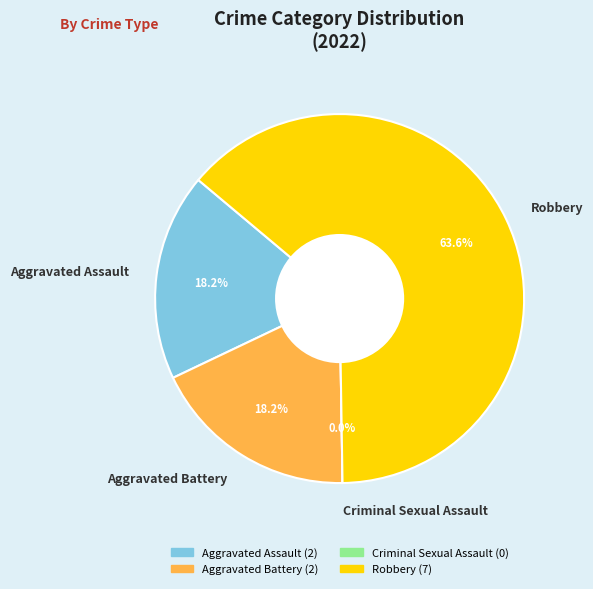

To the nearest percent, what is the difference between the Aggravated Assault and Robbery slice percentages?

45%